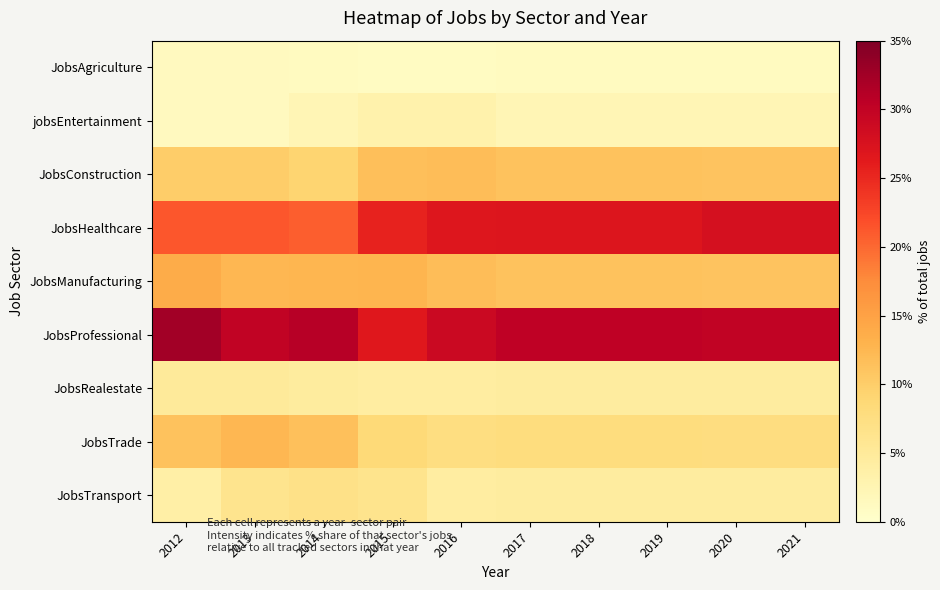

What is the total value across all series at 2017?

100.0